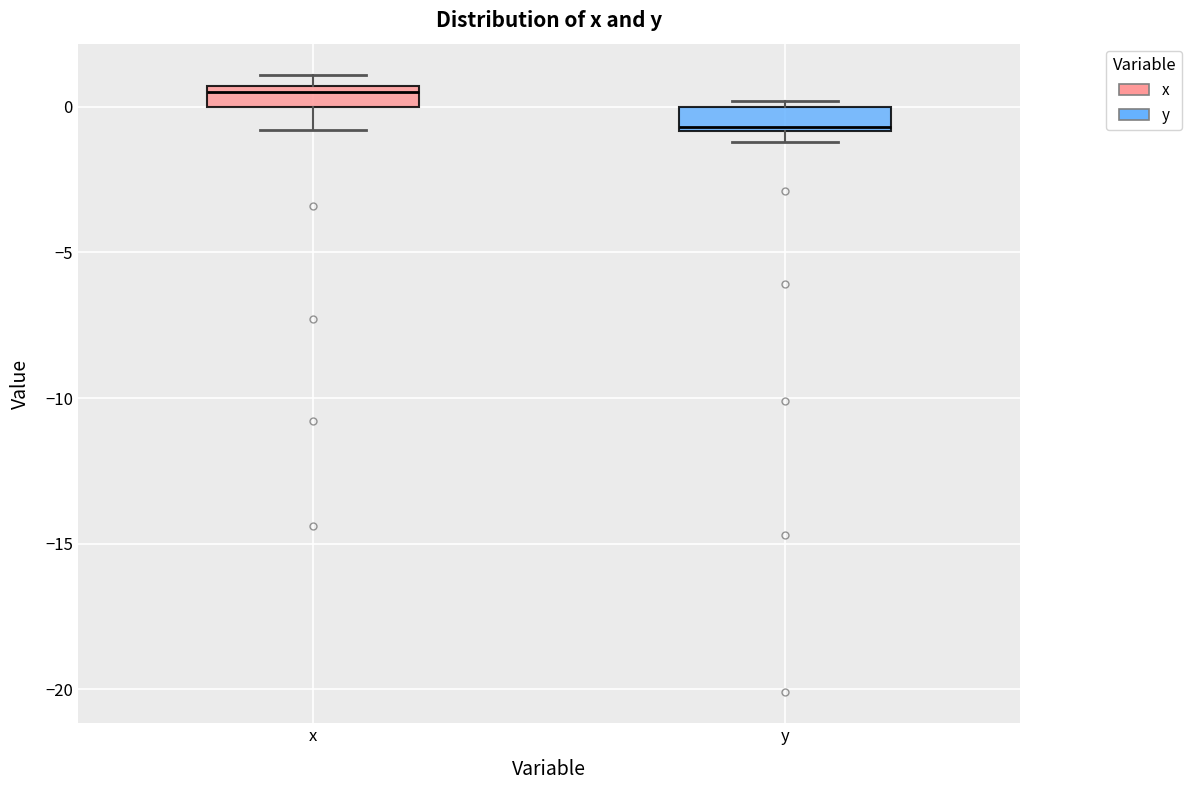

Which box's median line is the highest?

x